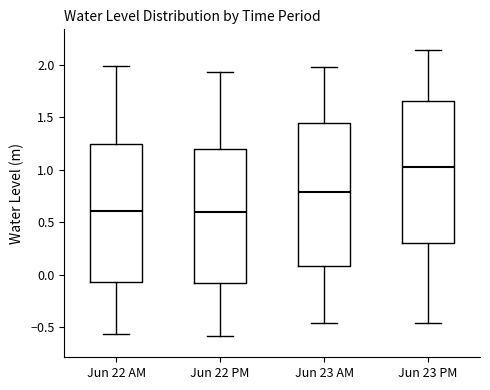

Reading left to right, read every box against the y-axis: the position of its median line, the range the box covers, and the ends of its whiskers. The values are not printed on the chart, so give them approximately, as read against the axis.

Jun 22 AM: median 0.60, box -0.05 to 1.25, whiskers -0.55 to 2.00
Jun 22 PM: median 0.60, box -0.10 to 1.20, whiskers -0.60 to 1.95
Jun 23 AM: median 0.80, box 0.10 to 1.45, whiskers -0.45 to 2.00
Jun 23 PM: median 1.05, box 0.30 to 1.65, whiskers -0.45 to 2.15